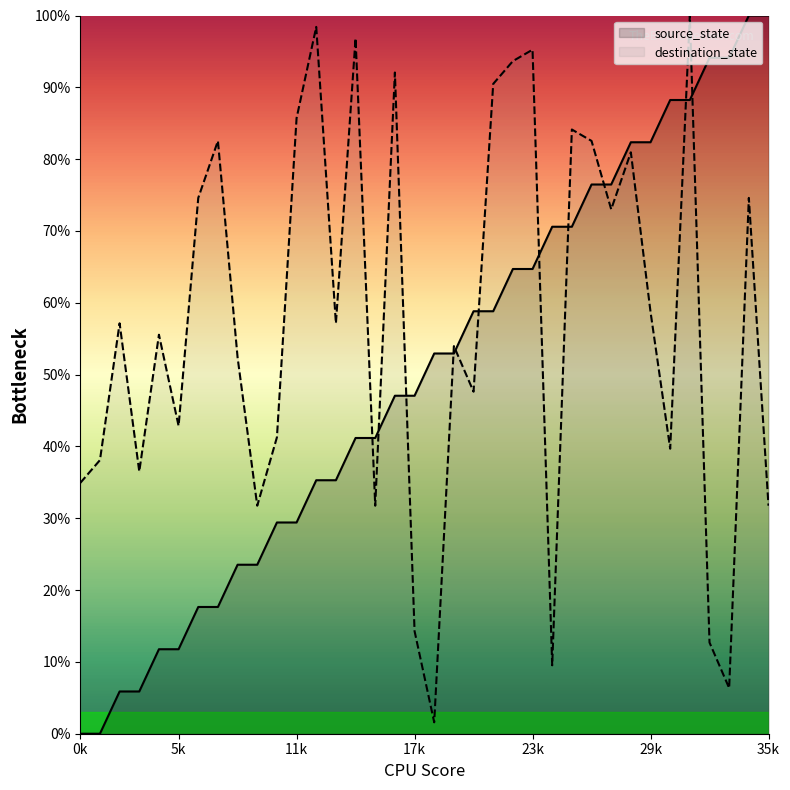

How many categories are shown in the chart?

36